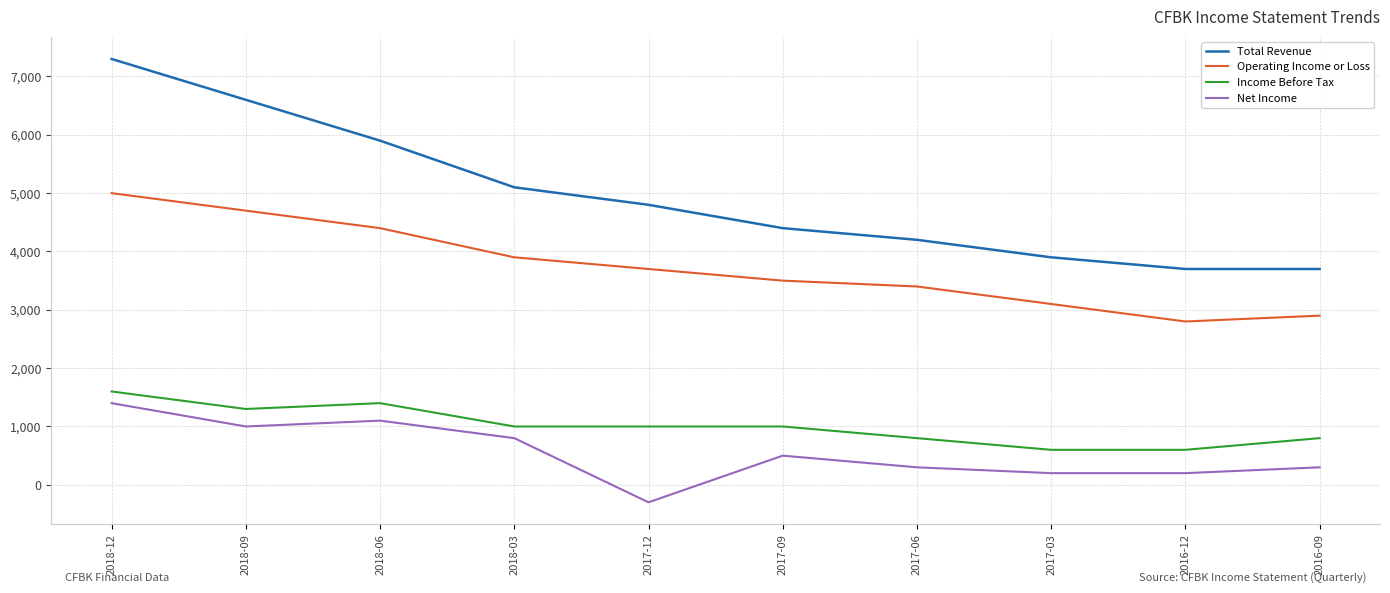

Reading right to left, extract all data points from this chart.

Total Revenue: 3700	3700	3900	4200	4400	4800	5100	5900	6600	7300
Operating Income or Loss: 2900	2800	3100	3400	3500	3700	3900	4400	4700	5000
Income Before Tax: 800	600	600	800	1000	1000	1000	1400	1300	1600
Net Income: 300	200	200	300	500	-300	800	1100	1000	1400